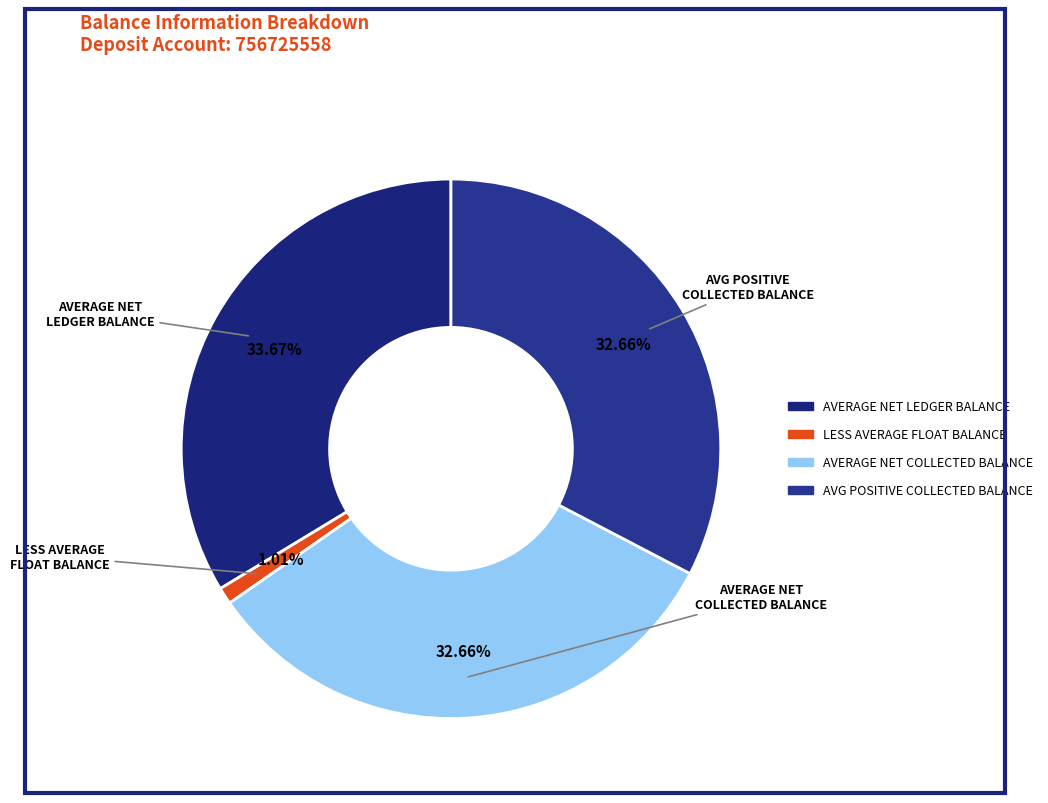

Which category has the biggest portion of the pie?

AVERAGE NET LEDGER BALANCE